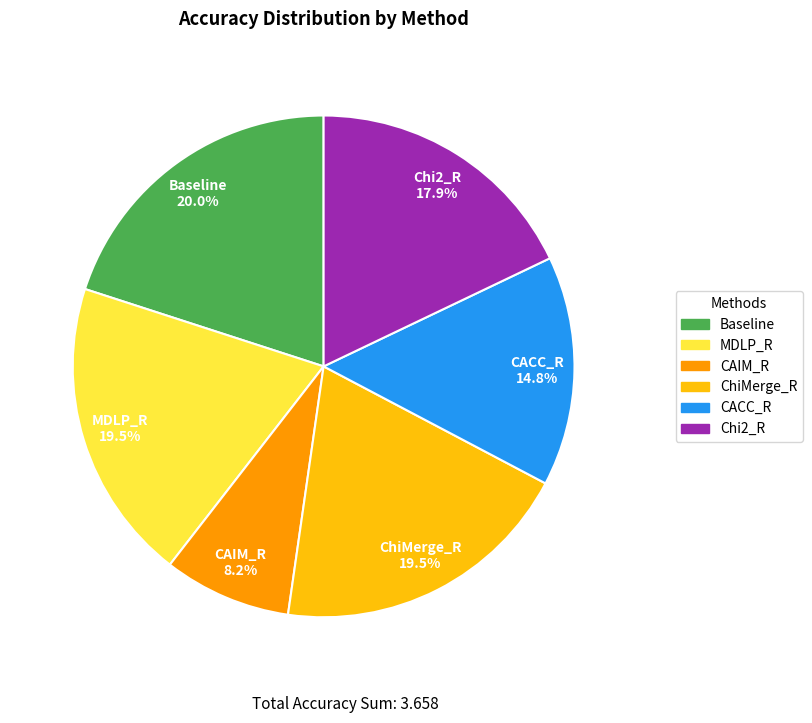

Is it true that MDLP_R is 13% of the pie?

False